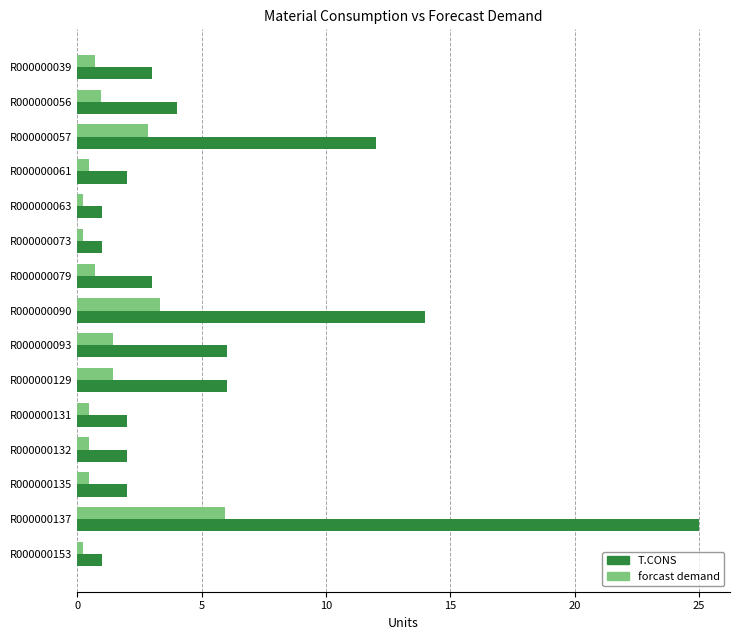

Read the T.CONS value at R000000129.

6.0